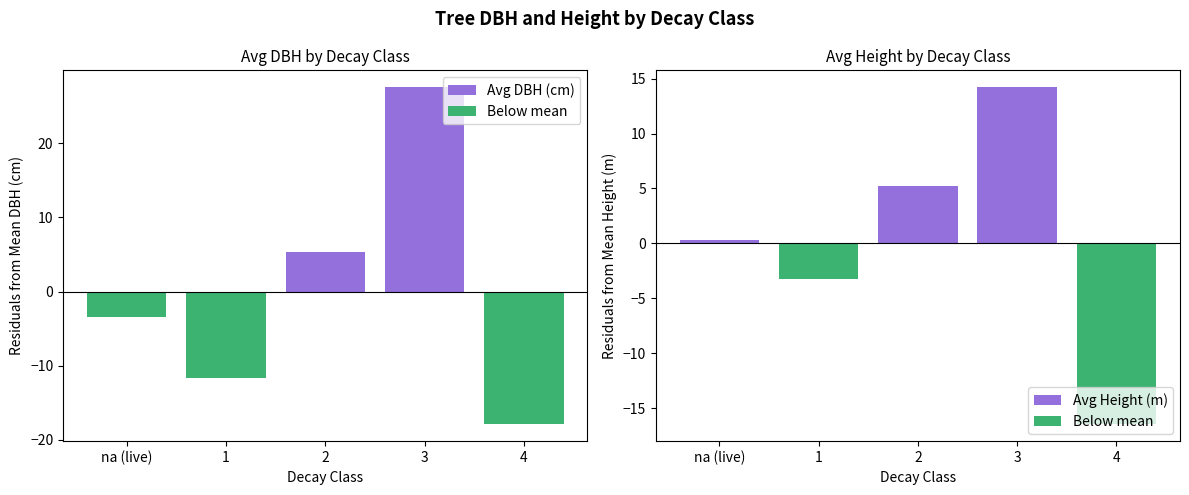

How many values in the Avg Height (m) series exceed 0?

3